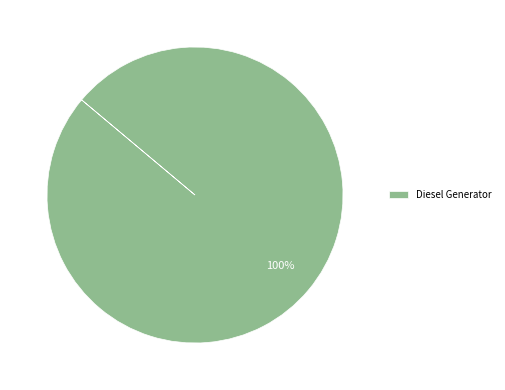

The Diesel Generator slice represents 95% of the pie. True or false?

False